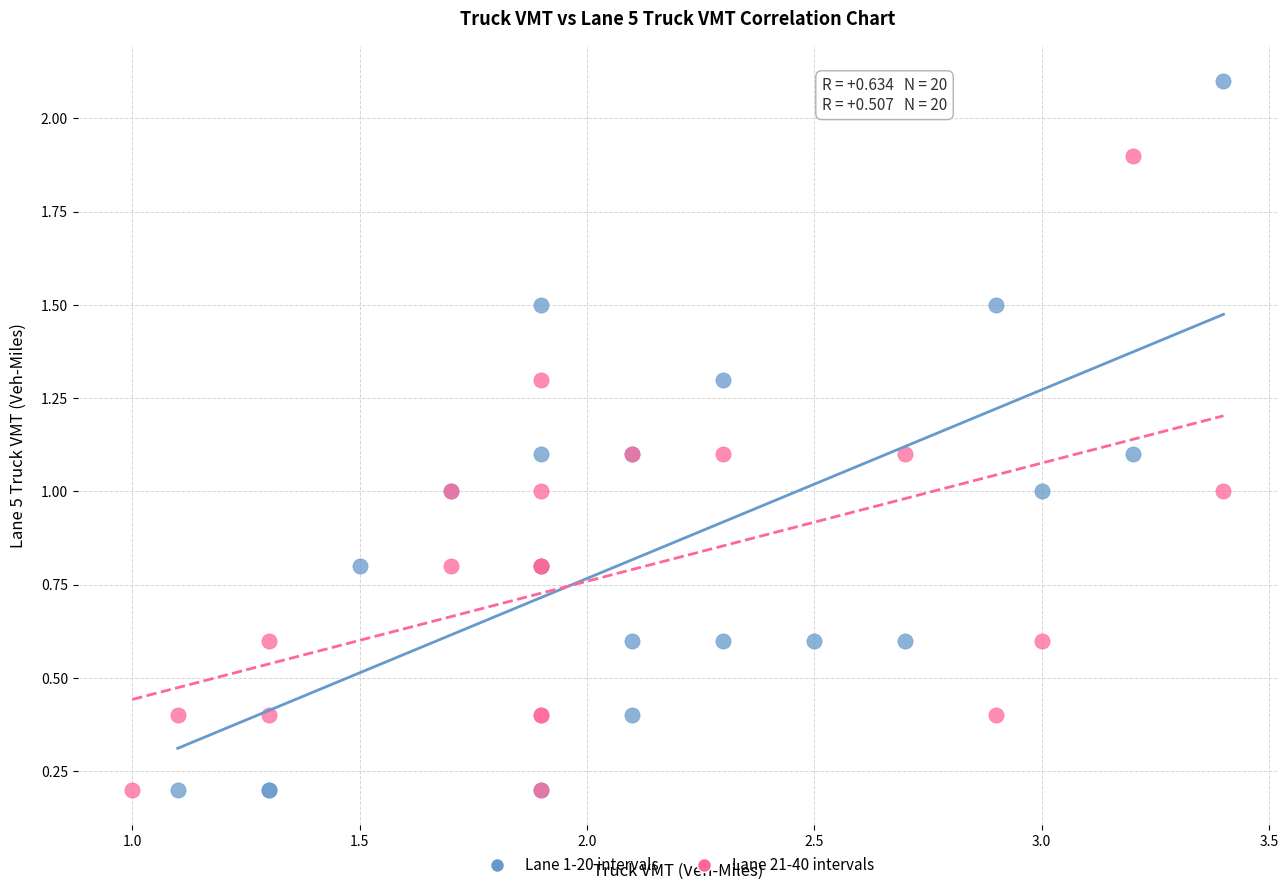

Which series has the largest Y range (max minus min)?

Lane 1-20 intervals